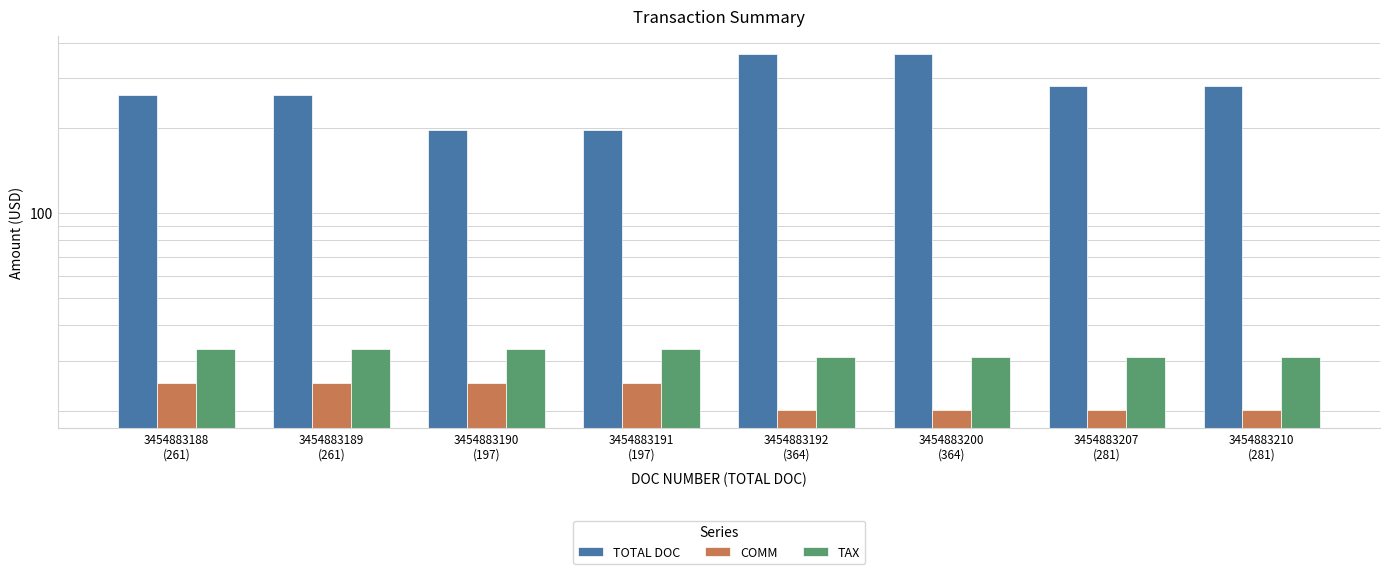

Rank the series by their maximum value, from highest to lowest.

TOTAL DOC, TAX, COMM